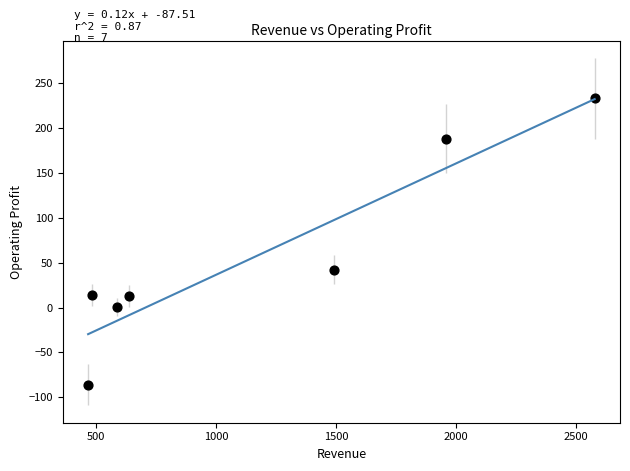

What Y value in the scatter plot is closest to 73?

42